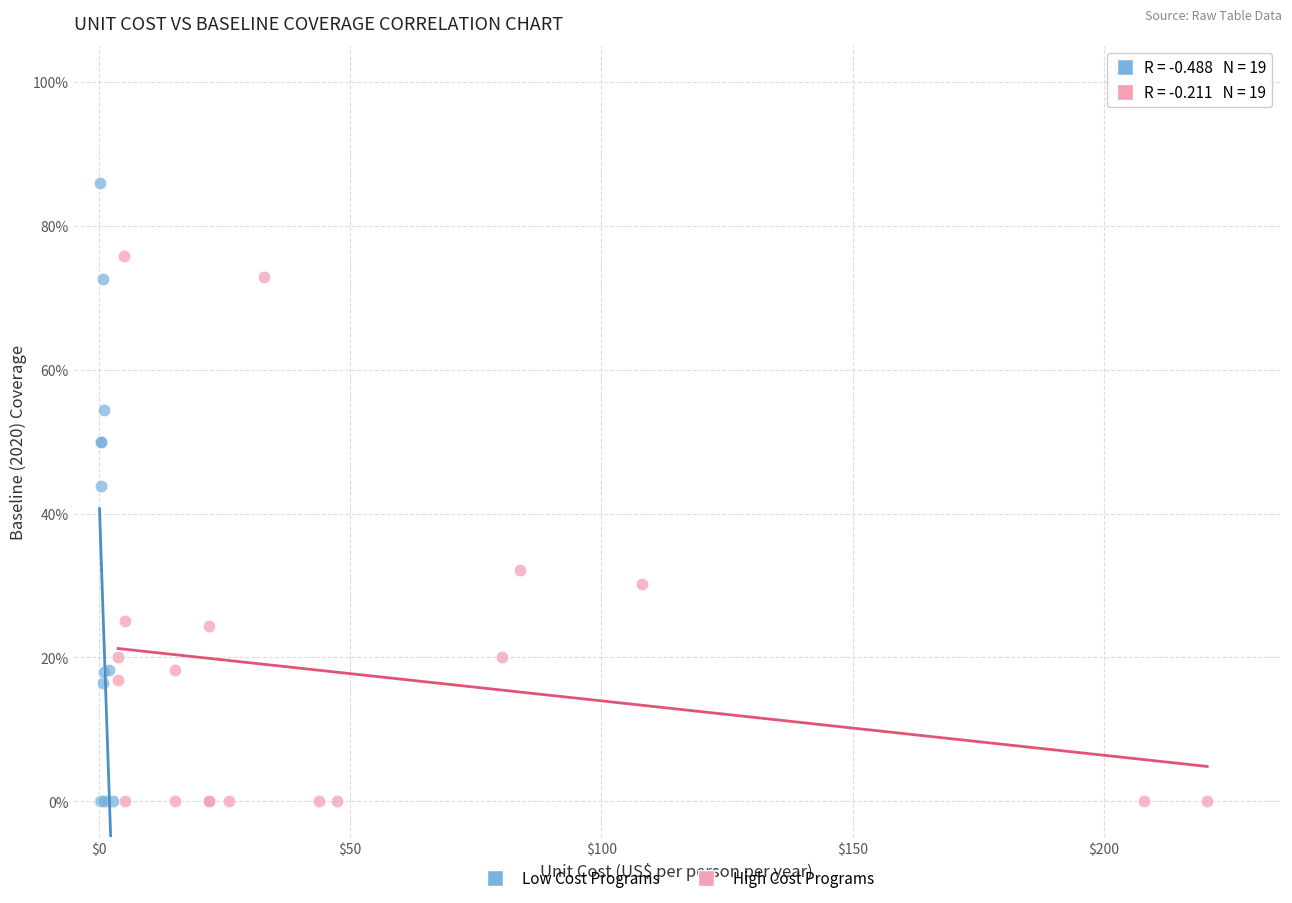

What are all the series names shown in the legend?

Low Cost Programs, High Cost Programs